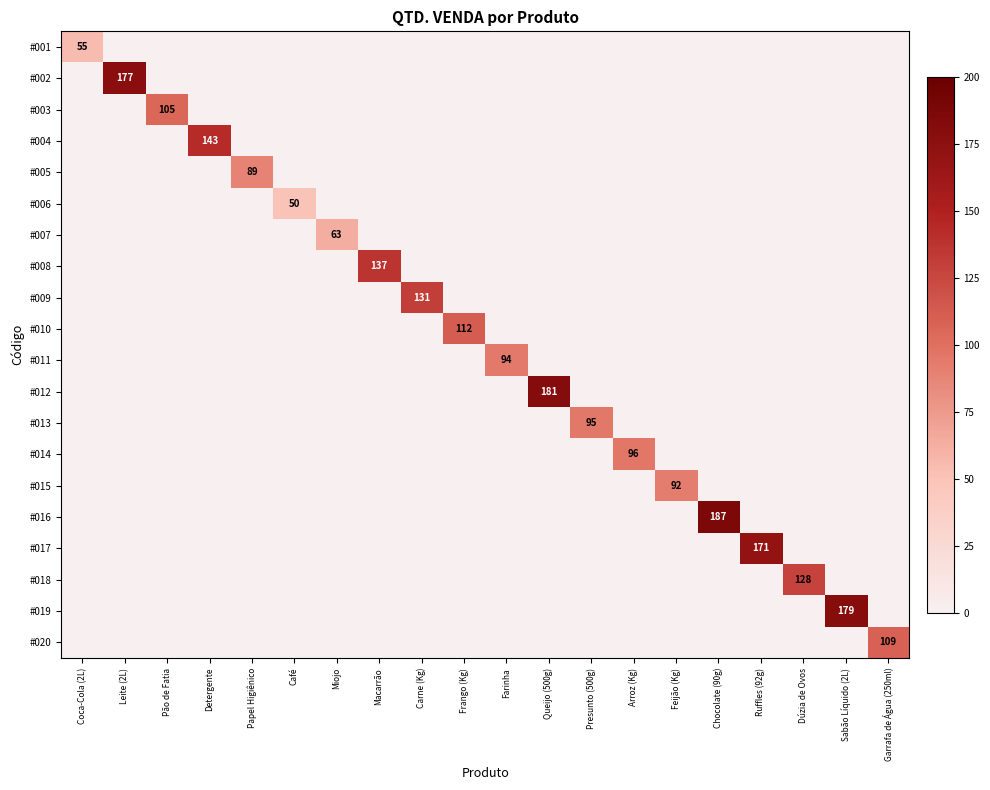

At which label is #002 closest to 88?

Coca-Cola (2L)